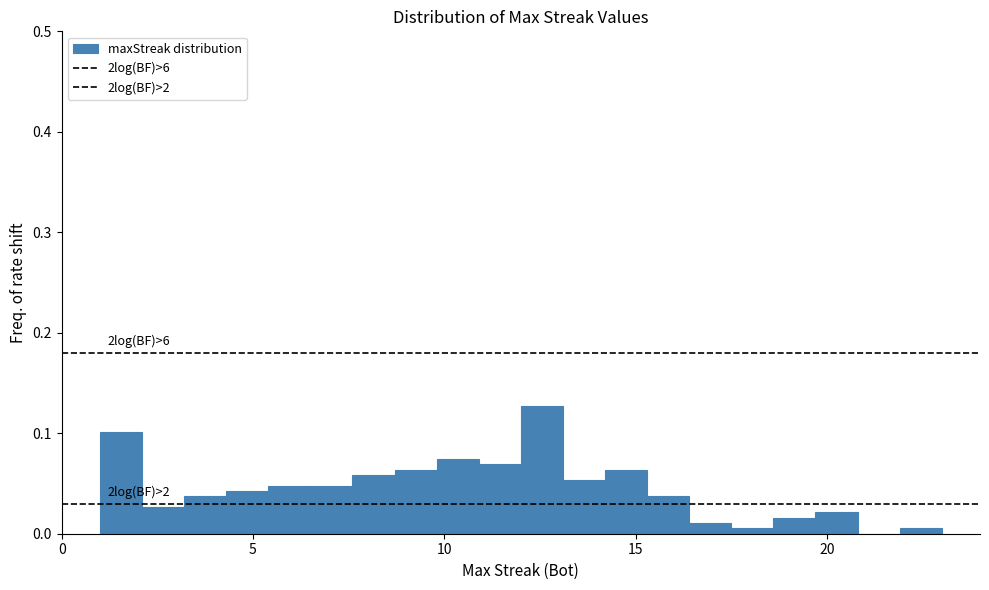

Read against the x-axis, roughly where is the centre of the tallest bar?

12.5